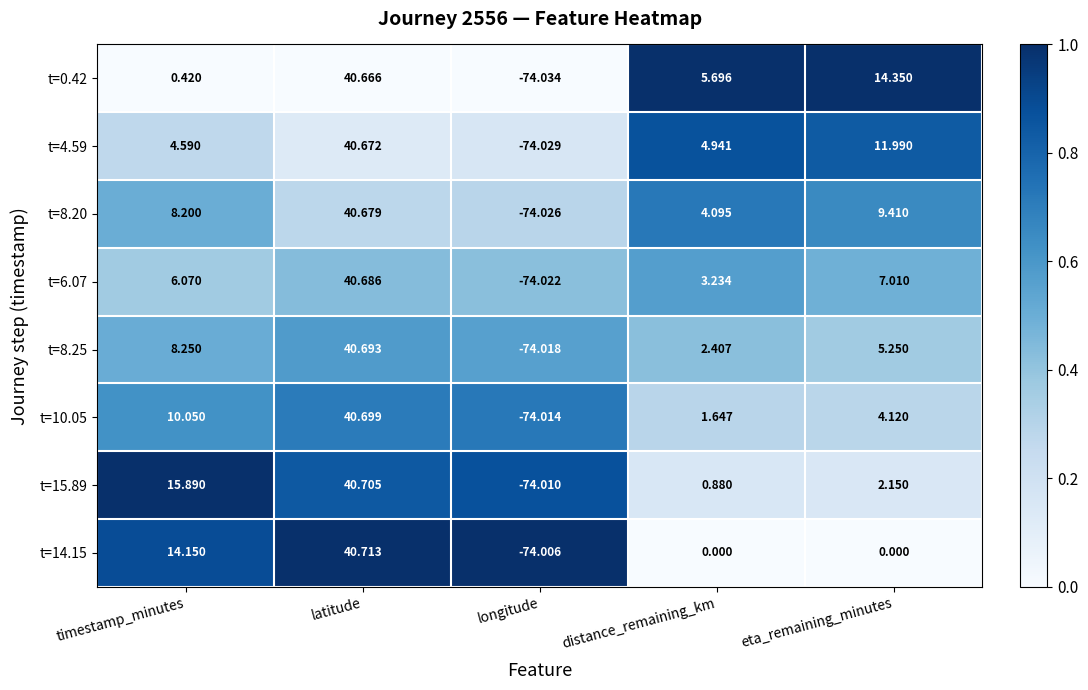

At which label does t=6.07 reach its minimum?

longitude